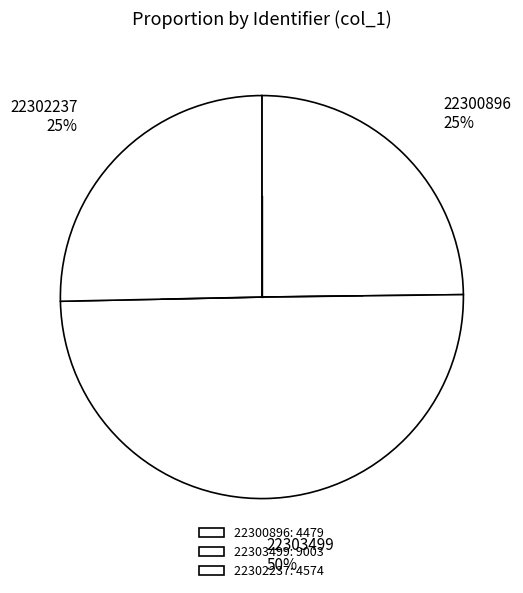

How many slices are in this pie chart?

3